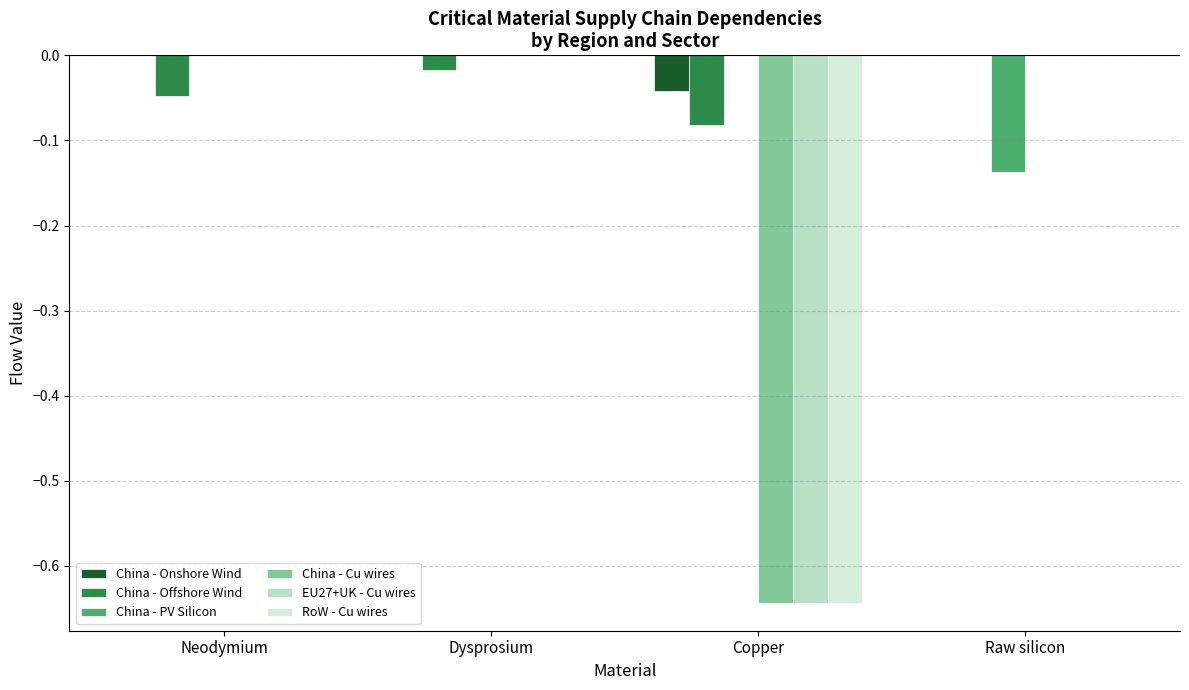

At which label does China - Offshore Wind reach its peak?

Raw silicon